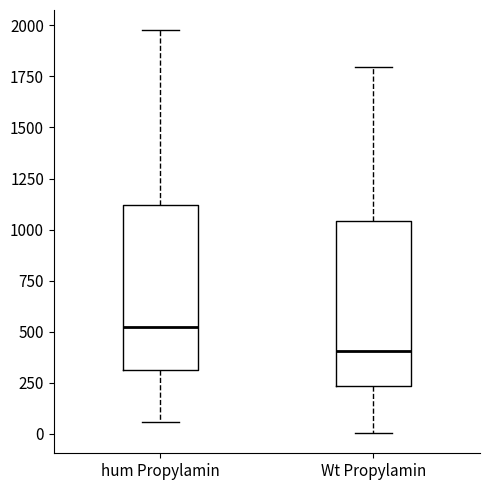

Reading left to right, read every box against the y-axis: the position of its median line, the range the box covers, and the ends of its whiskers. The values are not printed on the chart, so give them approximately, as read against the axis.

hum Propylamin: median 500, box 300 to 1100, whiskers 50 to 1950
Wt Propylamin: median 400, box 250 to 1050, whiskers 0 to 1800